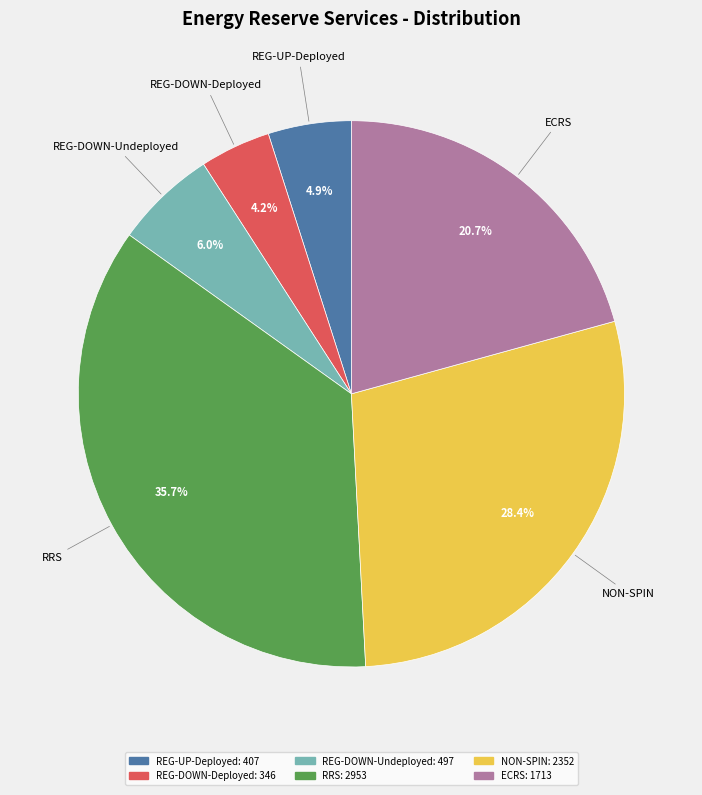

Is there any slice that represents more than half of the pie?

No